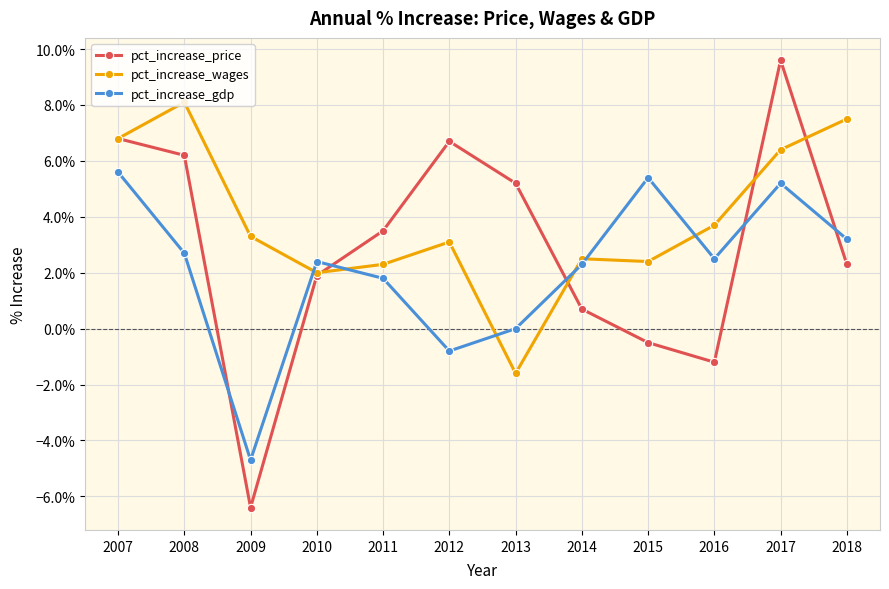

Rank the series by their average value, from highest to lowest.

pct_increase_wages, pct_increase_price, pct_increase_gdp